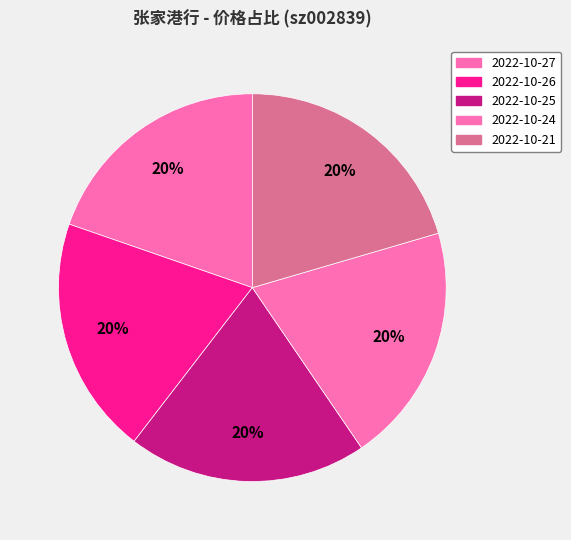

What percentage is the 2022-10-25 slice, to the nearest percent?

20%